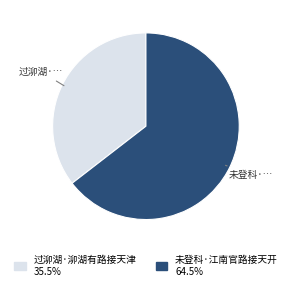

Is 过泖湖·泖湖有路接天津 the majority of the pie?

No